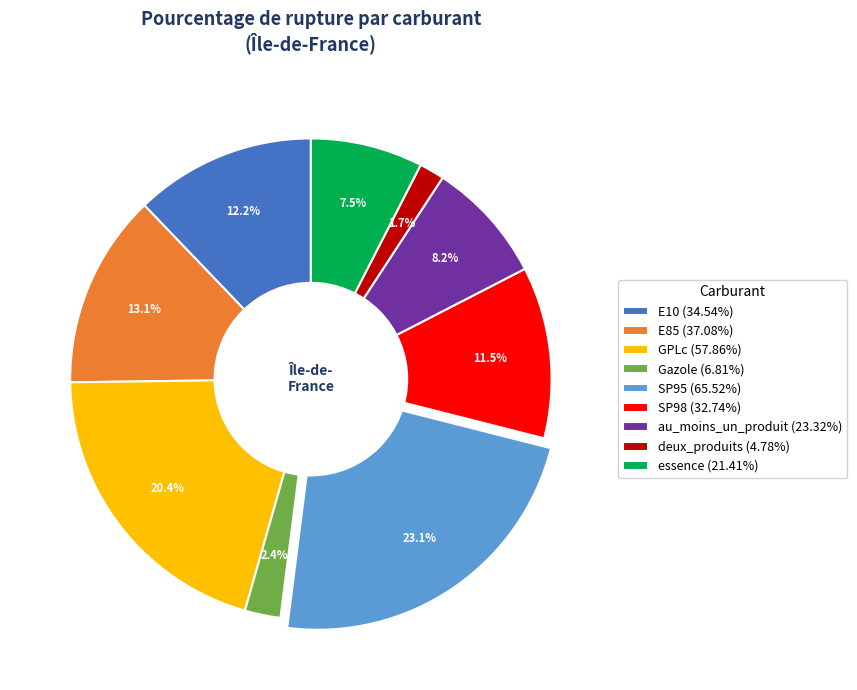

To the nearest percent, what is the average slice percentage?

11%